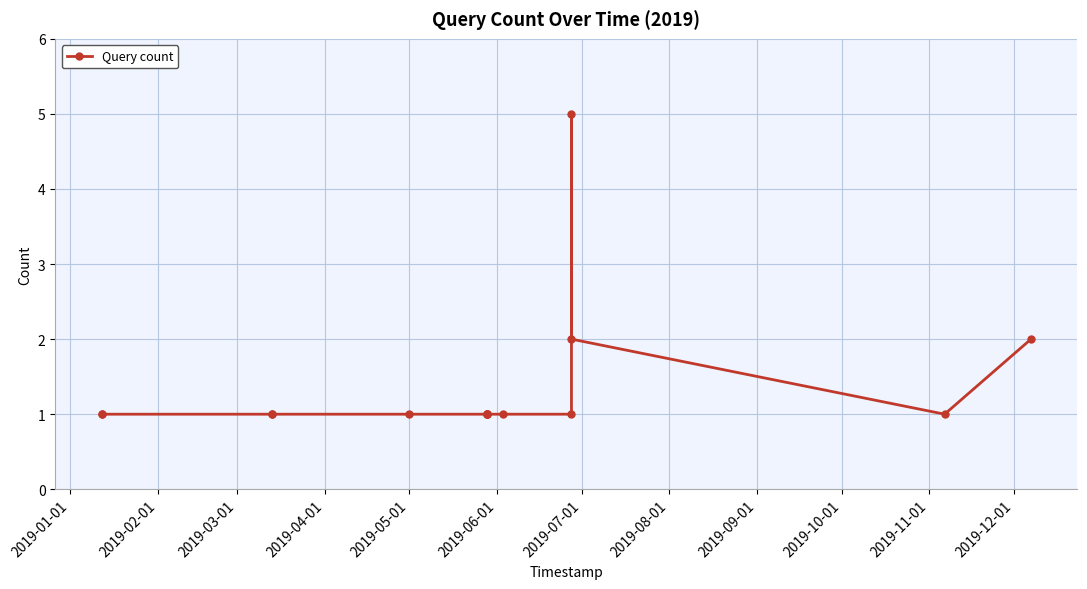

What is the value of the 9th point from the left?

1